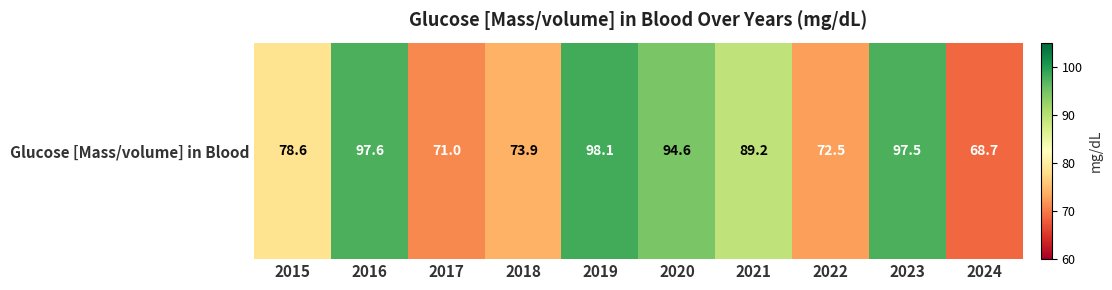

What is the greatest value displayed?

98.1